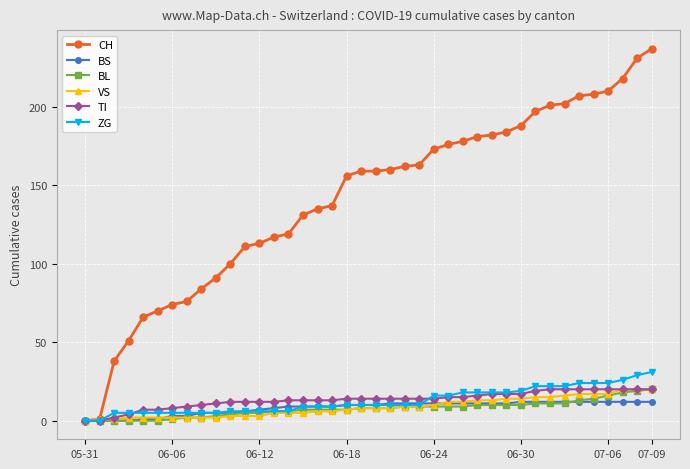

Which series has the largest range (max minus min)?

CH